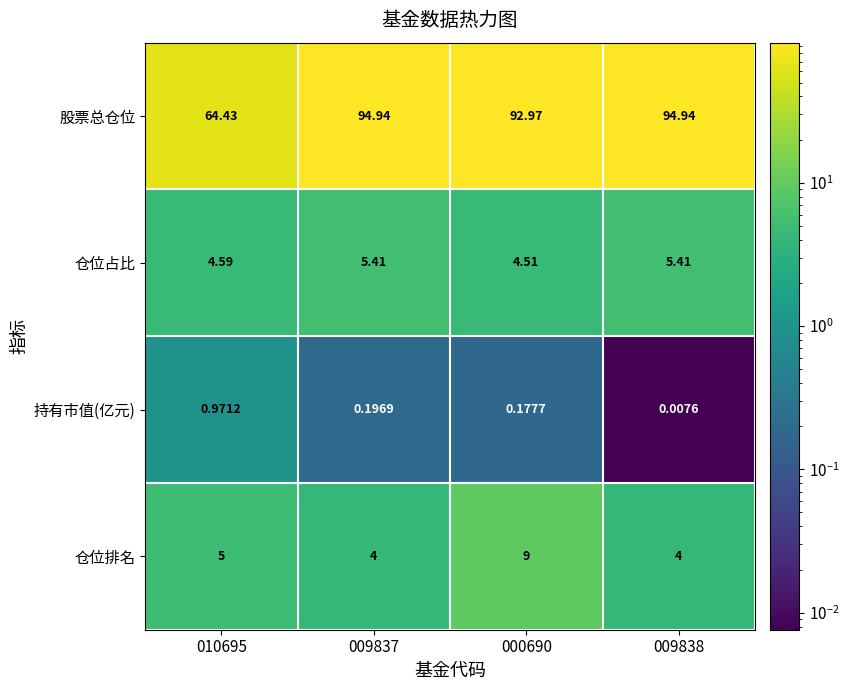

Rank the series by their maximum value, from highest to lowest.

股票总仓位, 仓位排名, 仓位占比, 持有市值(亿元)